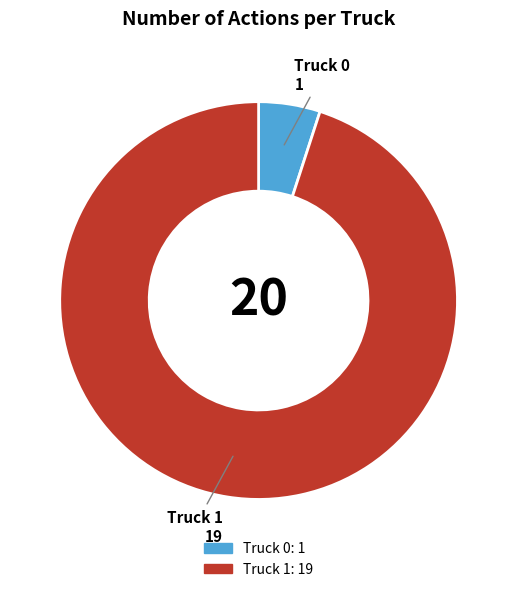

Rank the categories by value from lowest to highest.

Truck 0, Truck 1